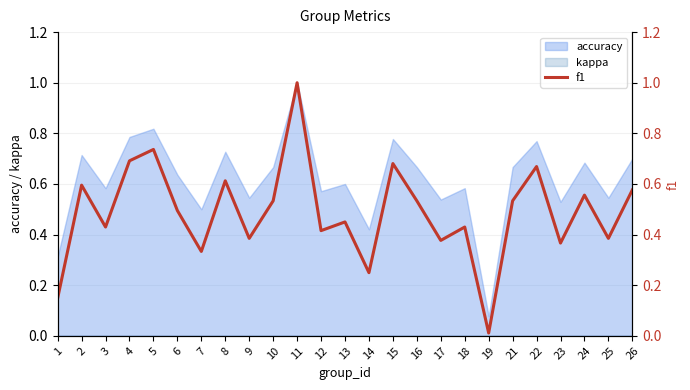

The accuracy series shows 0.7 at 7. True or false?

False